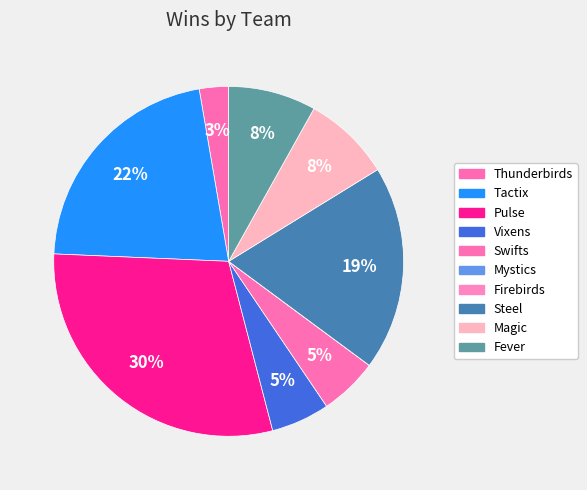

Count the number of slices in the pie.

10